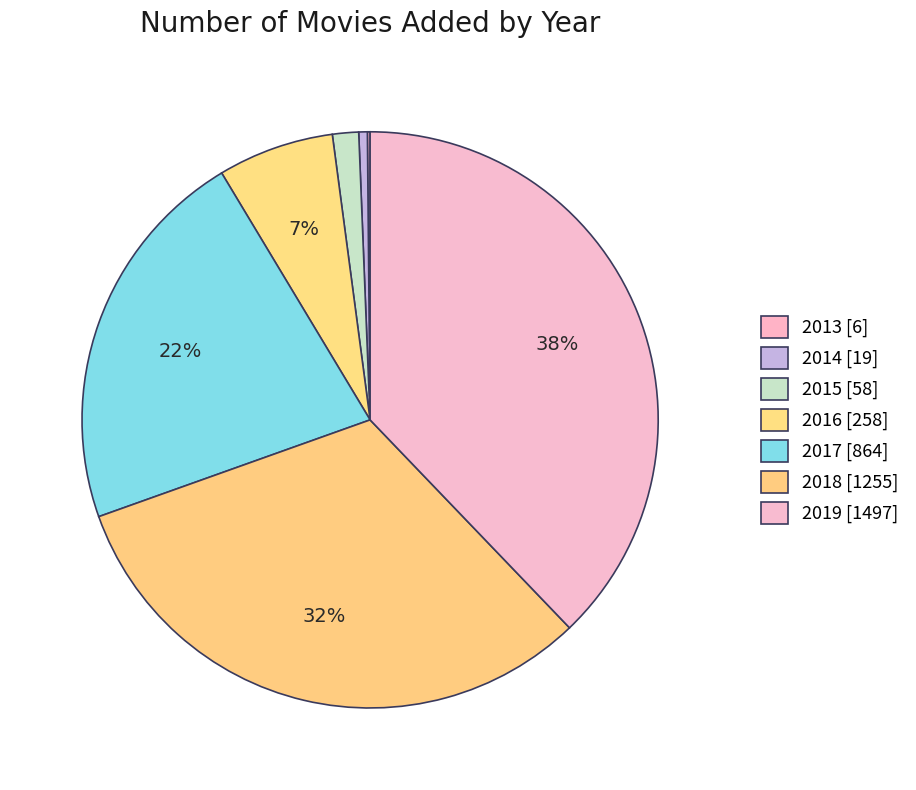

To the nearest percent, what is the combined percentage of 2014 and 2013?

1%